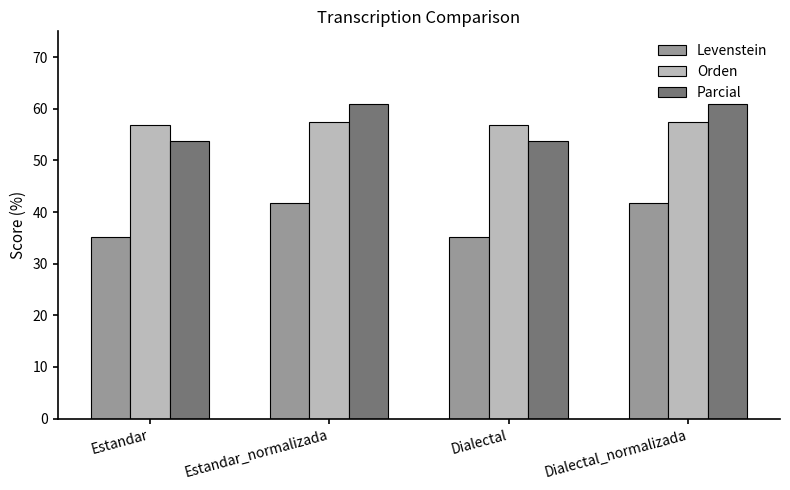

What is the minimum value shown in the chart?

35.2